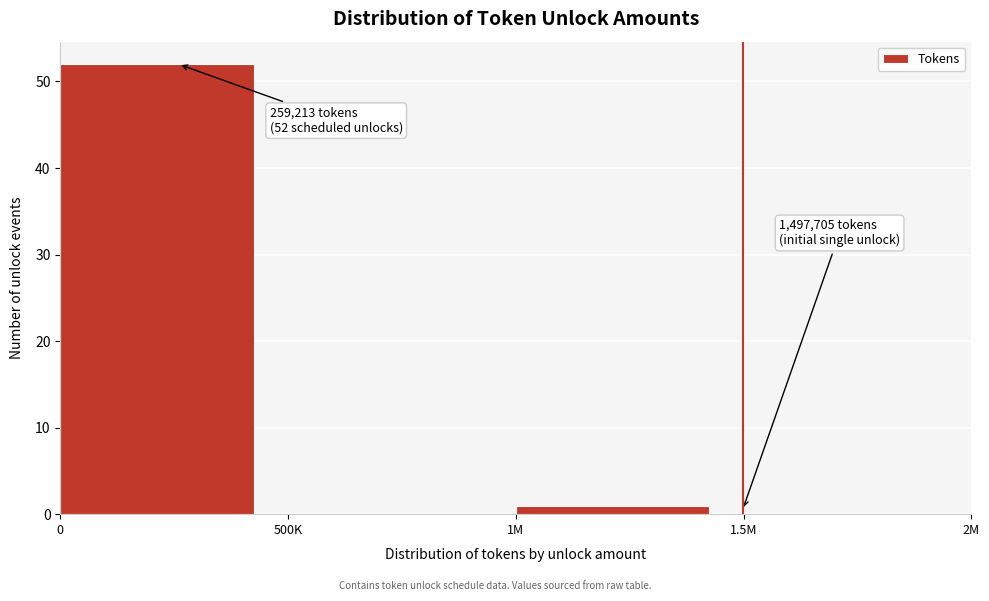

Reading right to left, extract all data points from this chart.

1.5M=0	1M=1	500K=0	0=52